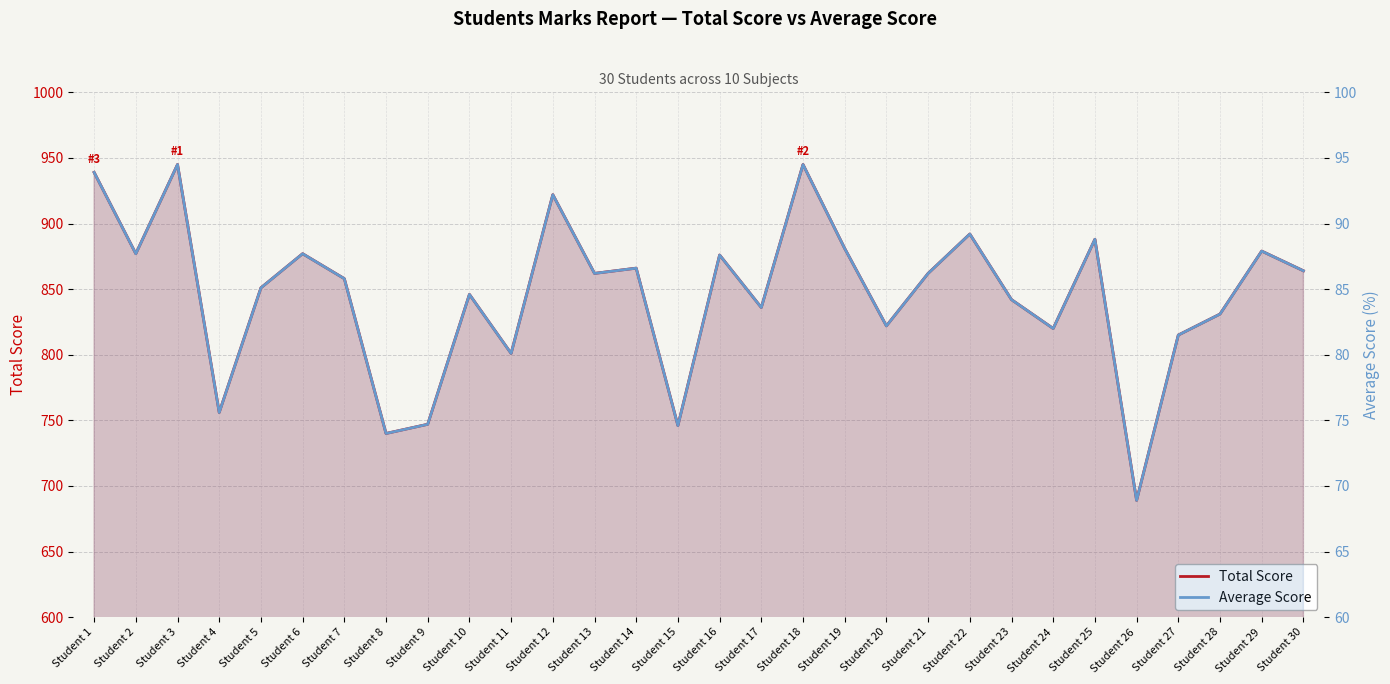

True or false: Average Score and Total Score cross at least once.

False